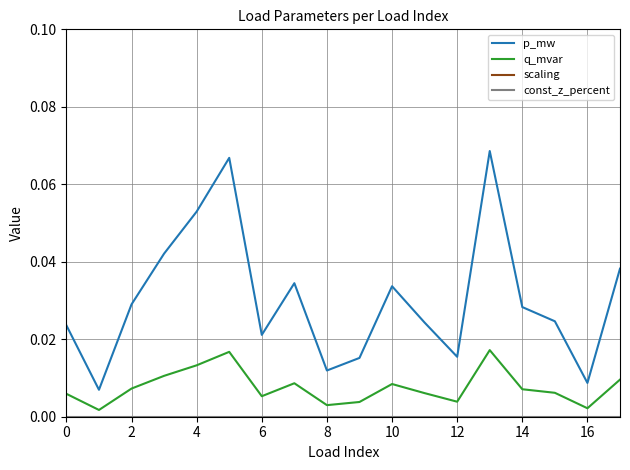

True or false: const_z_percent has a value of 0.0 at 11.

True